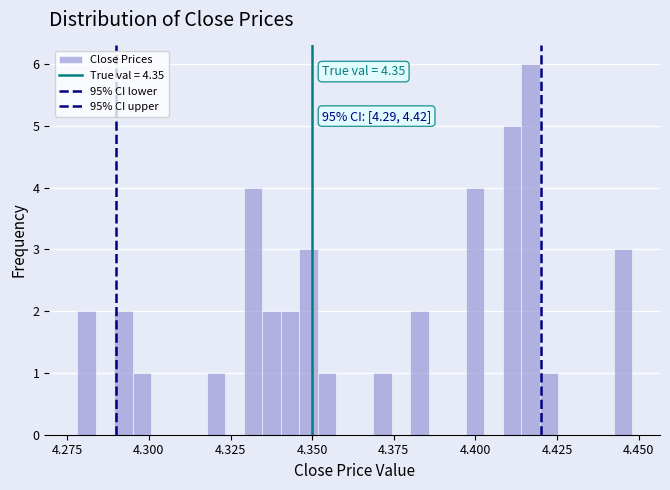

Read against the x-axis, roughly where is the centre of the tallest bar?

4.415